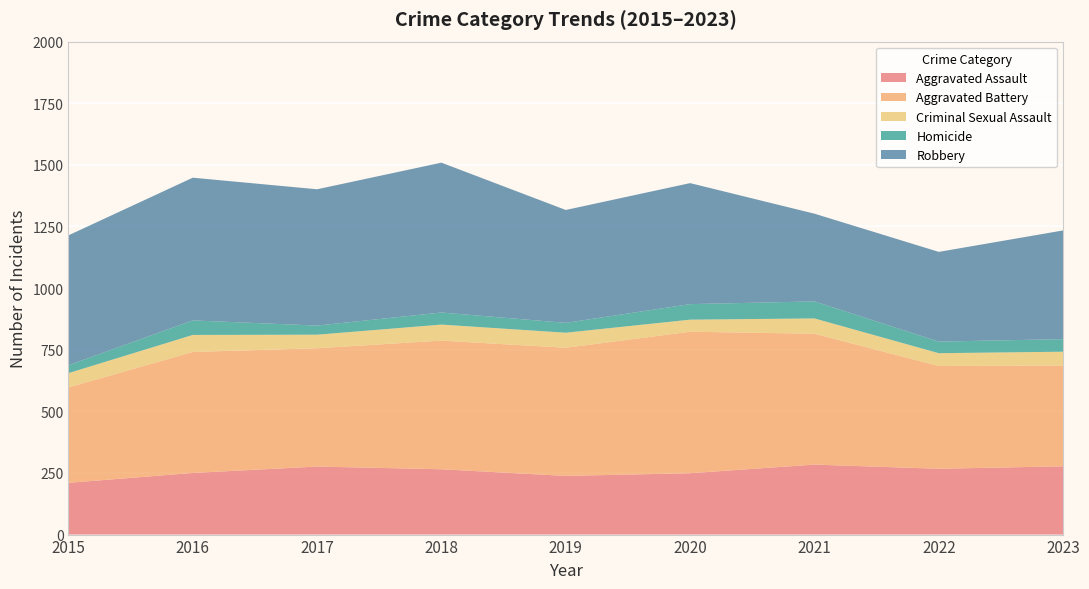

Reading right to left, list all the values displayed in this chart.

Aggravated Assault: 277	267	284	249	238	265	276	250	210
Aggravated Battery: 409	417	531	574	520	522	480	491	387
Criminal Sexual Assault: 56	52	62	49	61	65	55	69	58
Homicide: 51	47	69	63	40	49	37	59	32
Robbery: 441	364	356	491	458	608	553	579	527